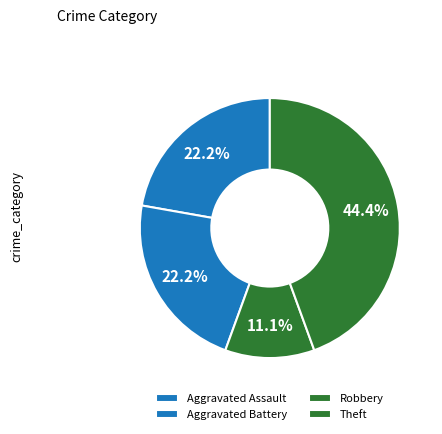

The Theft slice represents 44% of the pie. True or false?

True